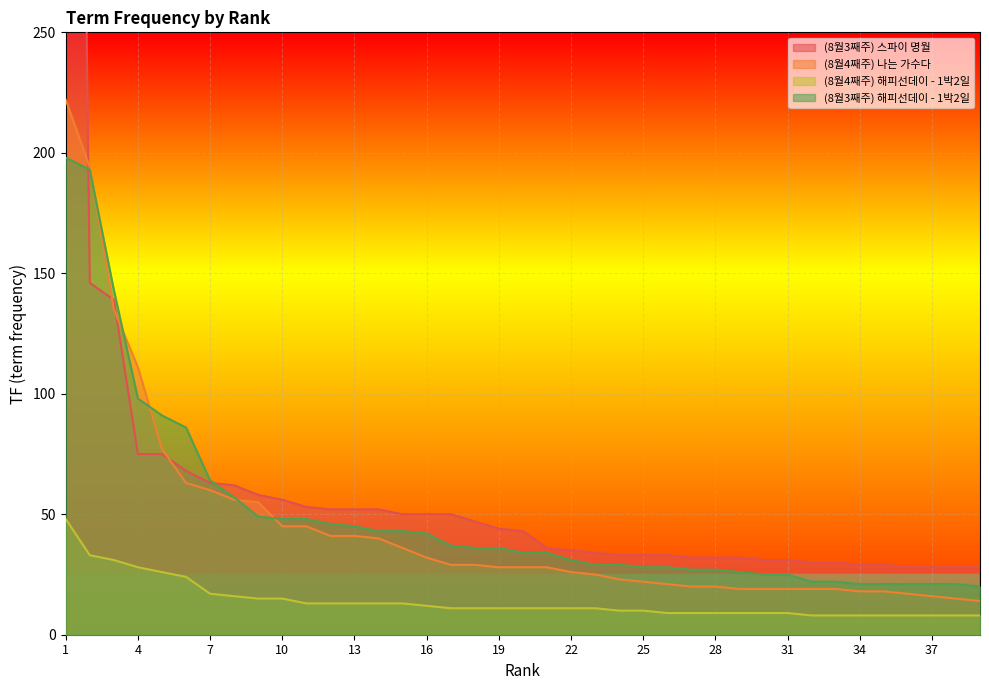

What is the value of the (8월4째주) 나는 가수다 point at the 24th from the left?

23